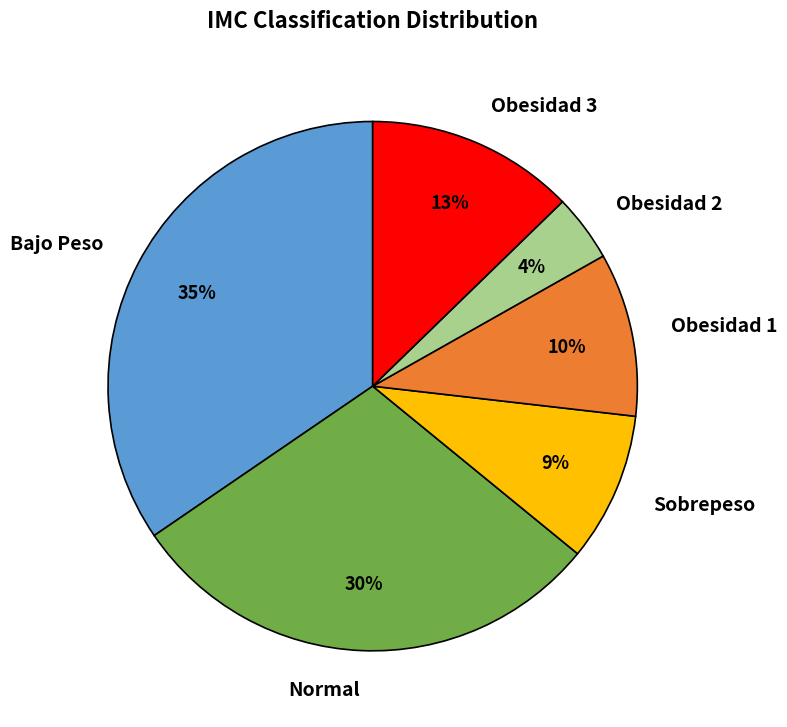

Which has a higher value, Obesidad 3 or Bajo Peso?

Bajo Peso